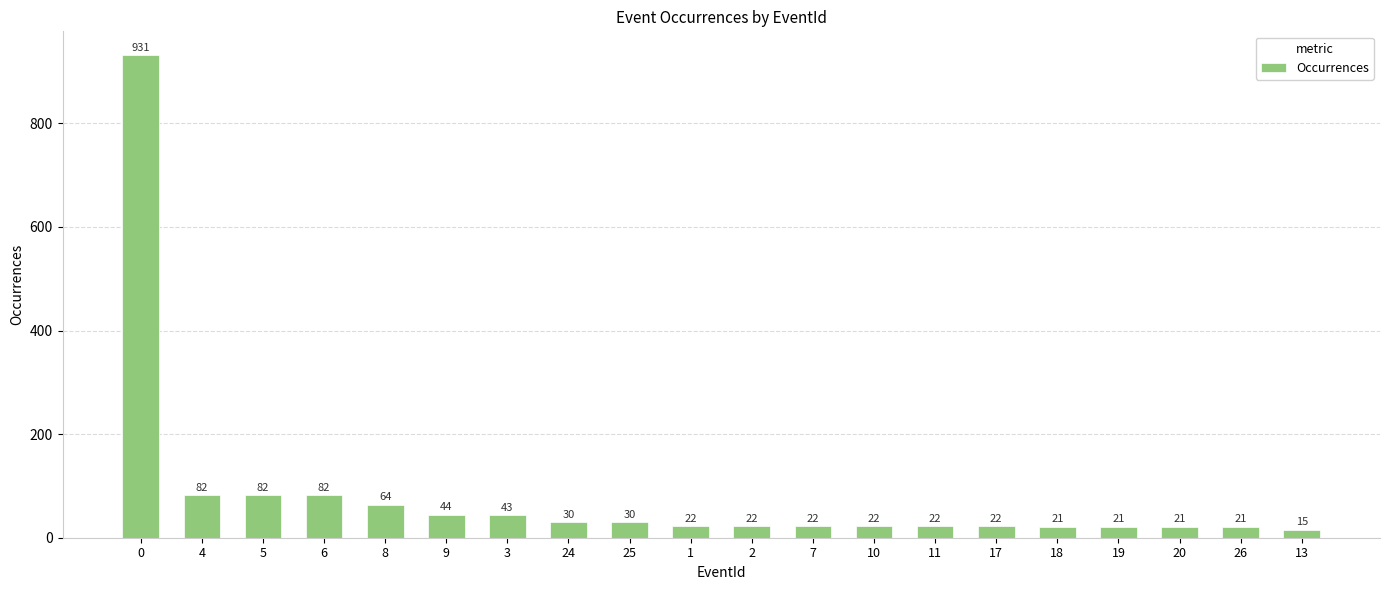

The chart shows a value of 128 at 4. True or false?

False